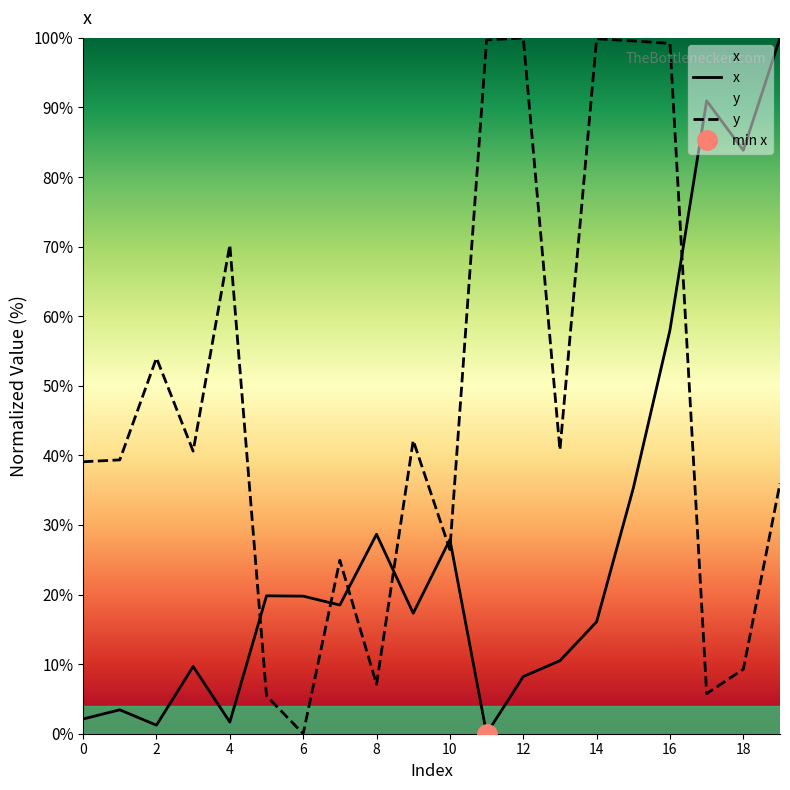

True or false: x and y intersect in this chart.

True